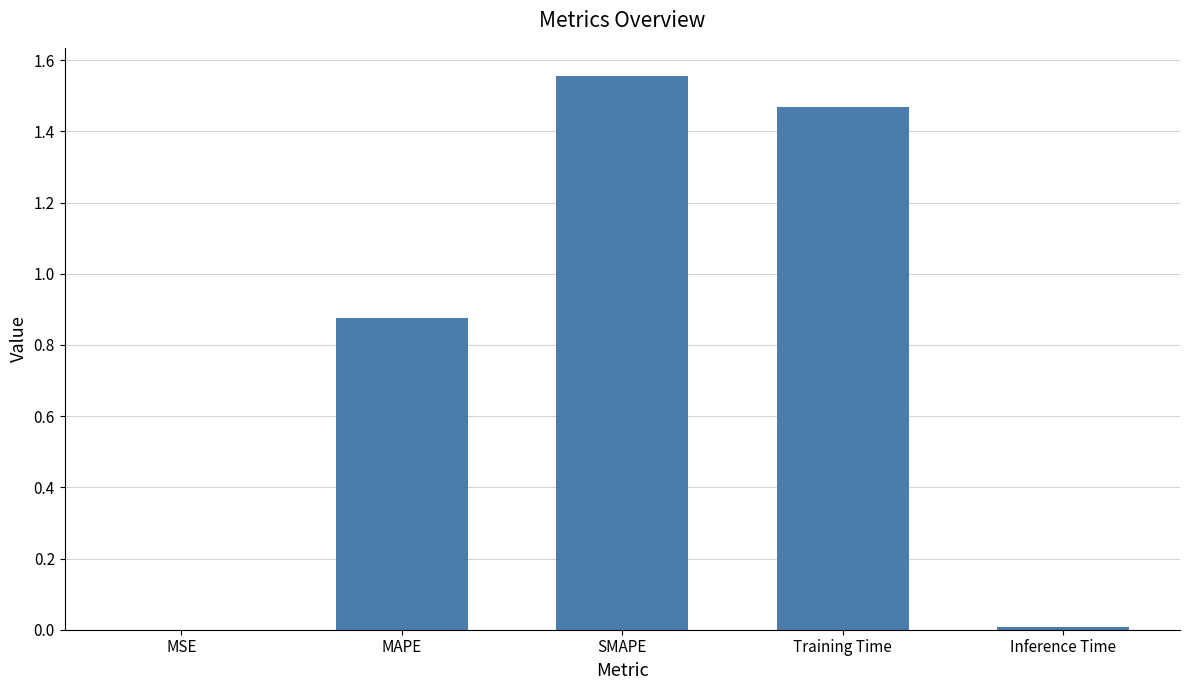

At which category does the chart reach its peak across all series?

SMAPE